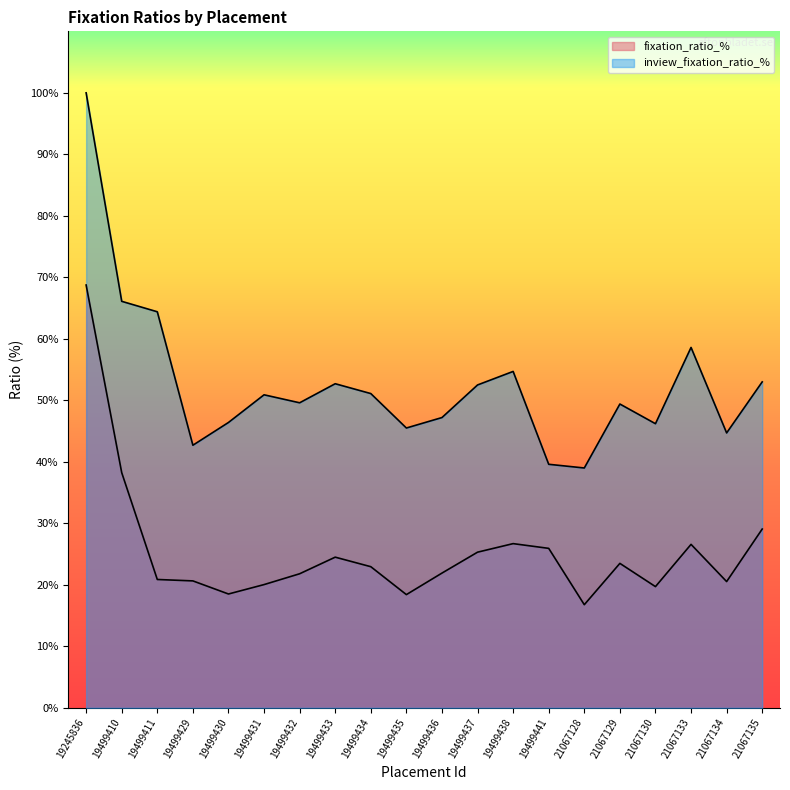

Is the value of fixation_ratio_% at 19499431 greater than the value of inview_fixation_ratio_% at 19499437?

No